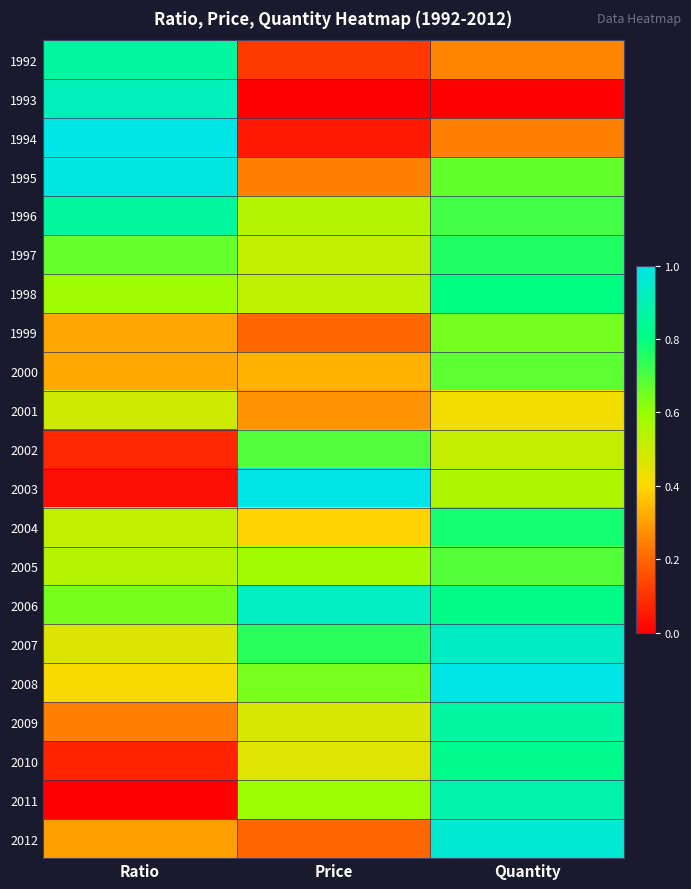

At Price, list the series in order from largest to smallest.

2003, 2006, 2007, 2002, 2008, 2011, 2005, 1996, 1998, 1997, 2009, 2010, 2004, 2000, 2001, 1995, 1999, 2012, 1992, 1994, 1993